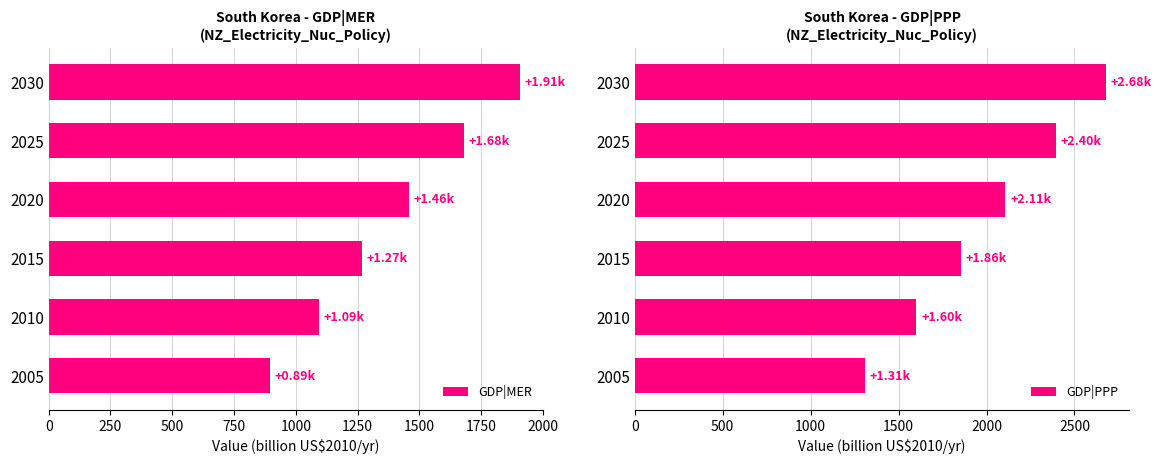

What is the difference between the maximum and minimum values in the GDP|MER series?

1011.8